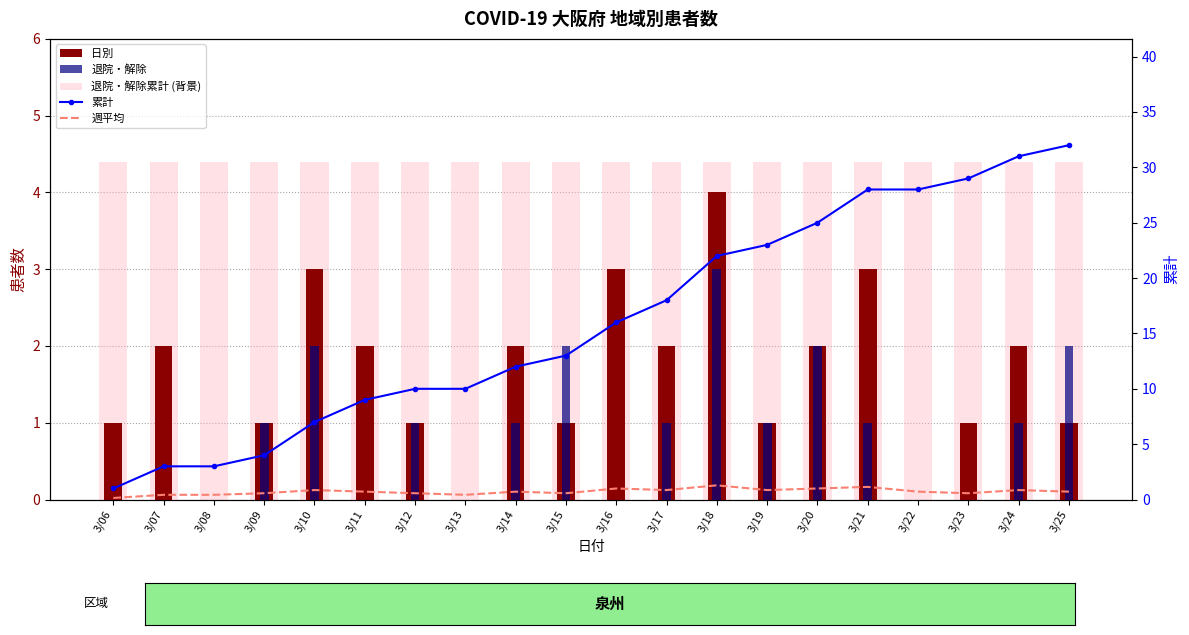

The 週平均 series shows 1.8 at 3/21. True or false?

False